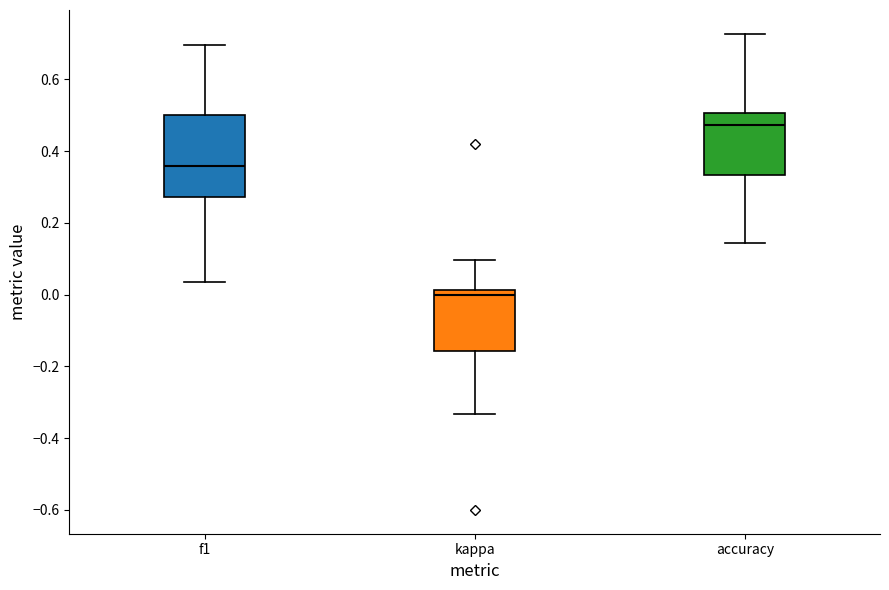

Which box is the tallest, from its lower edge to its upper edge?

f1